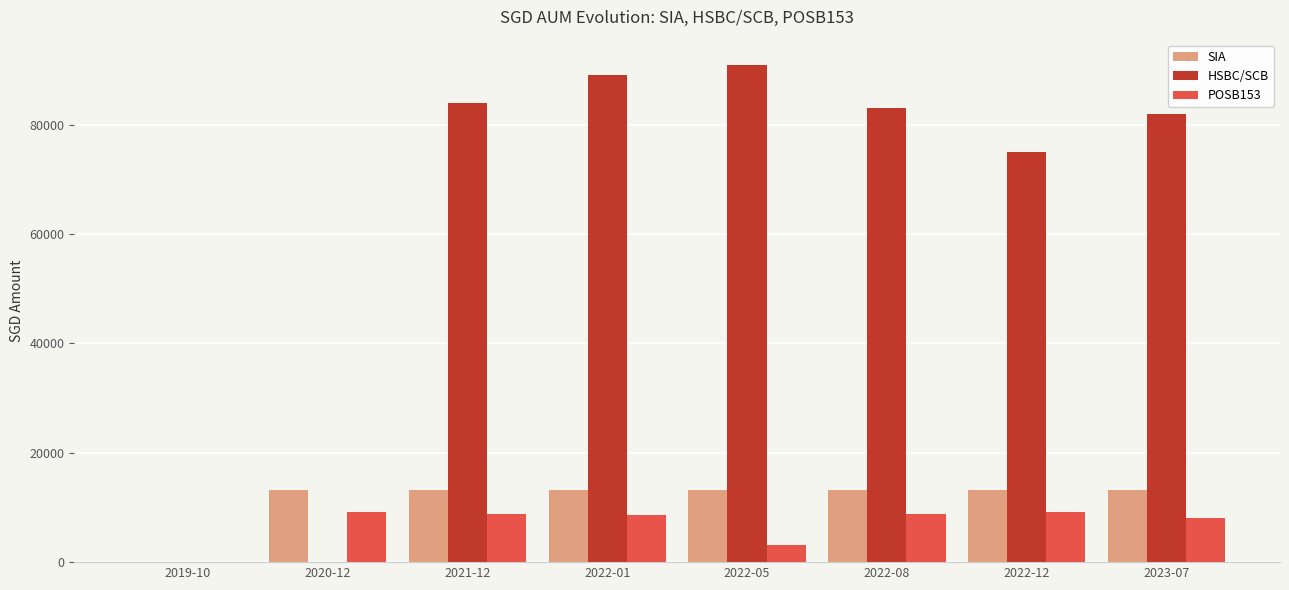

Are the bars horizontal?

No